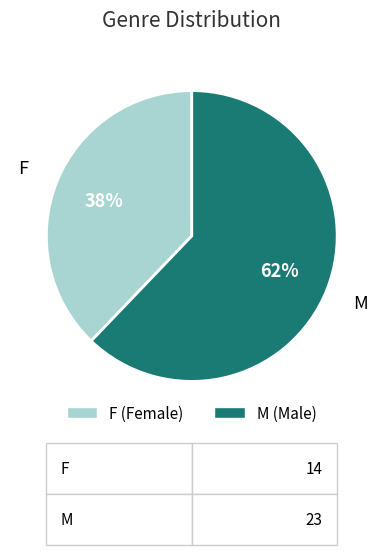

To the nearest percent, what is the combined percentage of M and F?

100%